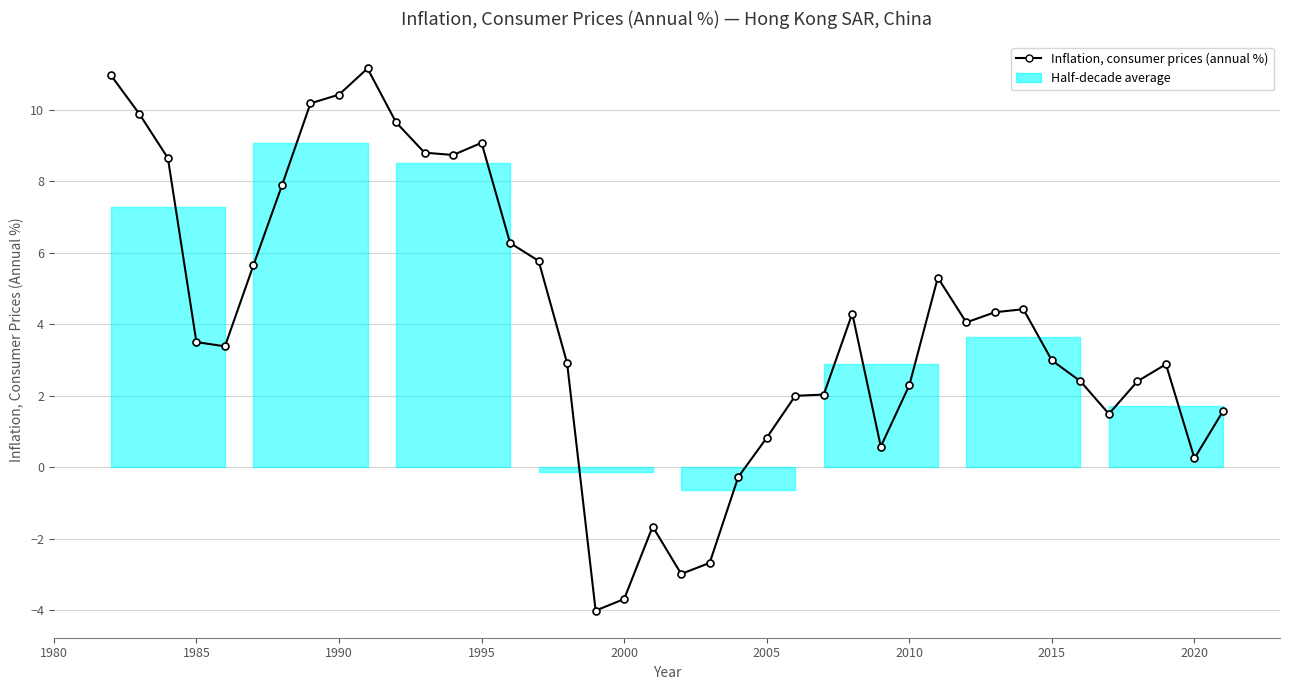

What is the smallest value displayed?

-4.0